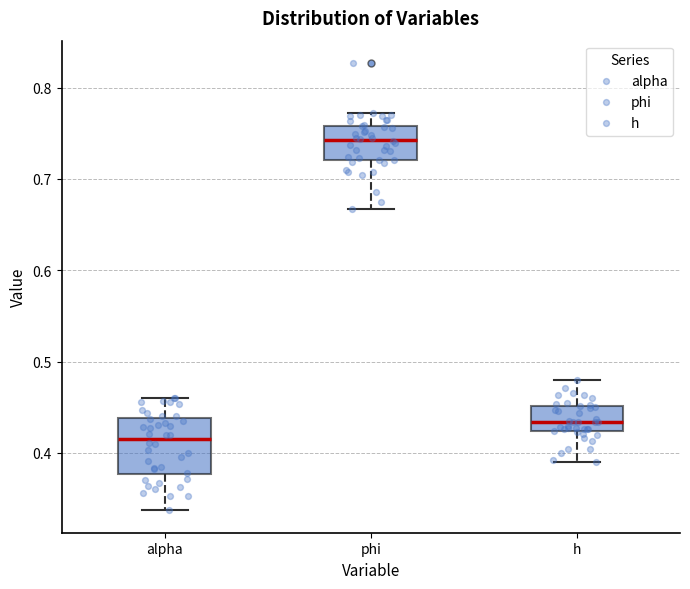

Reading left to right, read every box against the y-axis: the position of its median line, the range the box covers, and the ends of its whiskers. The values are not printed on the chart, so give them approximately, as read against the axis.

alpha: median 0.42, box 0.38 to 0.44, whiskers 0.34 to 0.46
phi: median 0.74, box 0.72 to 0.76, whiskers 0.67 to 0.77
h: median 0.43, box 0.42 to 0.45, whiskers 0.39 to 0.48